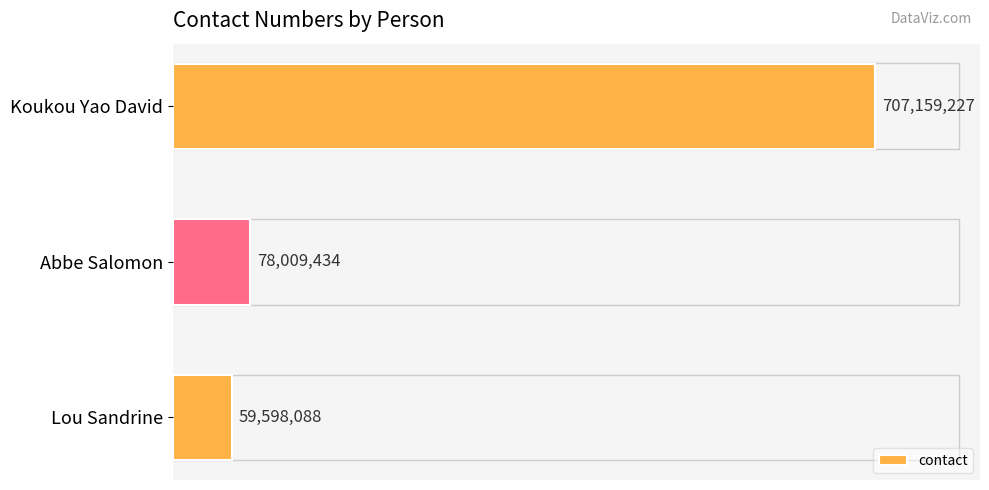

Rank the categories by value from highest to lowest.

Koukou Yao David, Abbe Salomon, Lou Sandrine